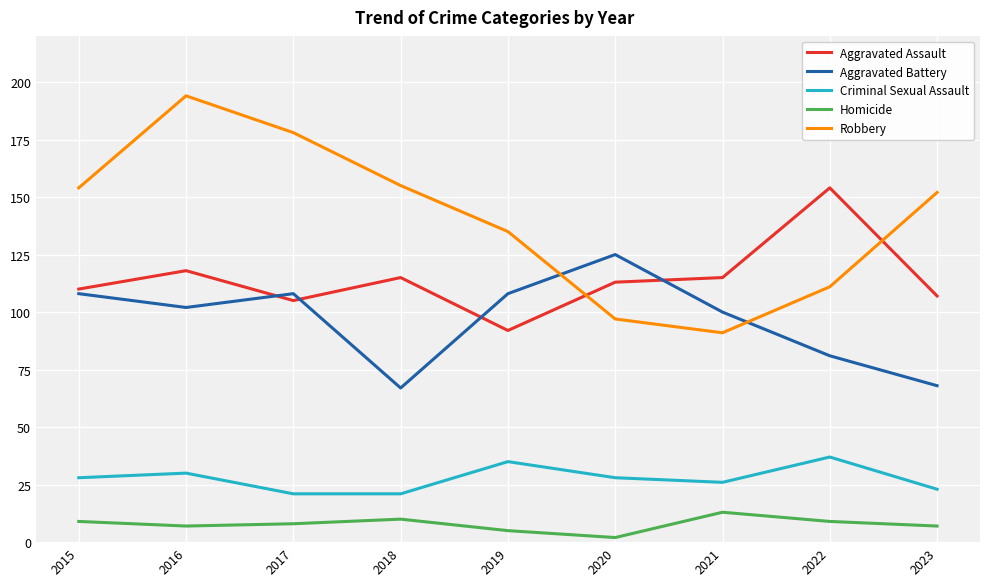

Read the Criminal Sexual Assault value at 2017.

21